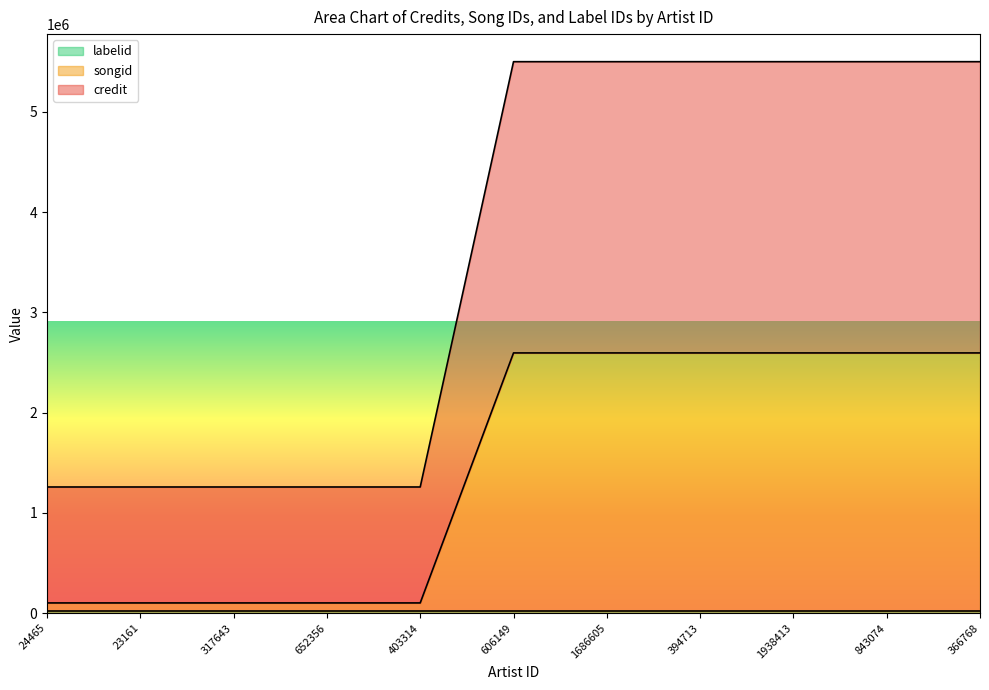

What position from the right is 317643?

9